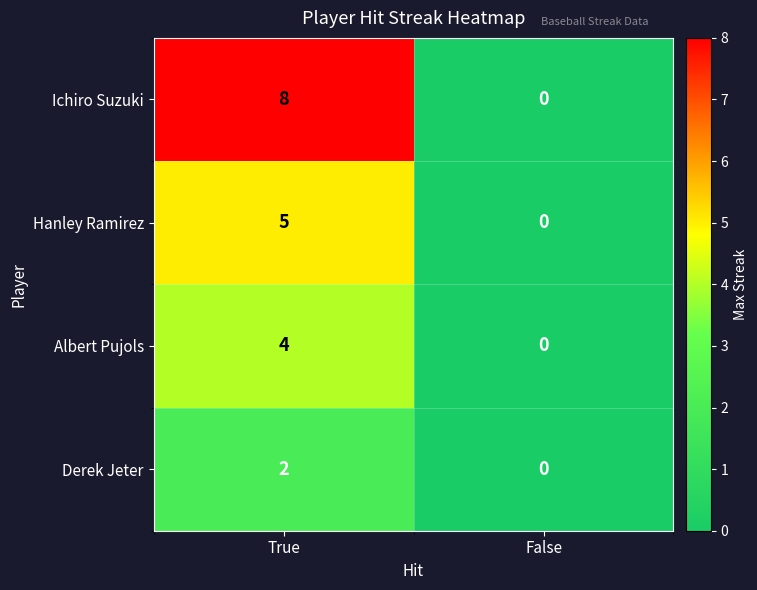

List the series in order of their overall mean, lowest first.

Derek Jeter, Albert Pujols, Hanley Ramirez, Ichiro Suzuki